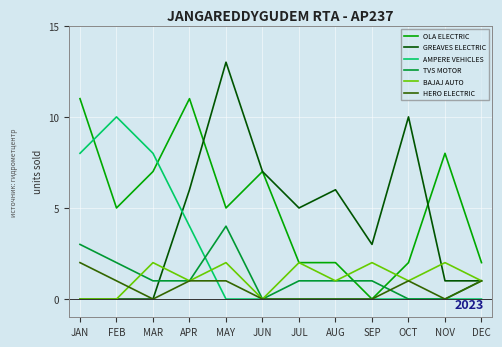

At which label does OLA ELECTRIC reach its minimum?

SEP